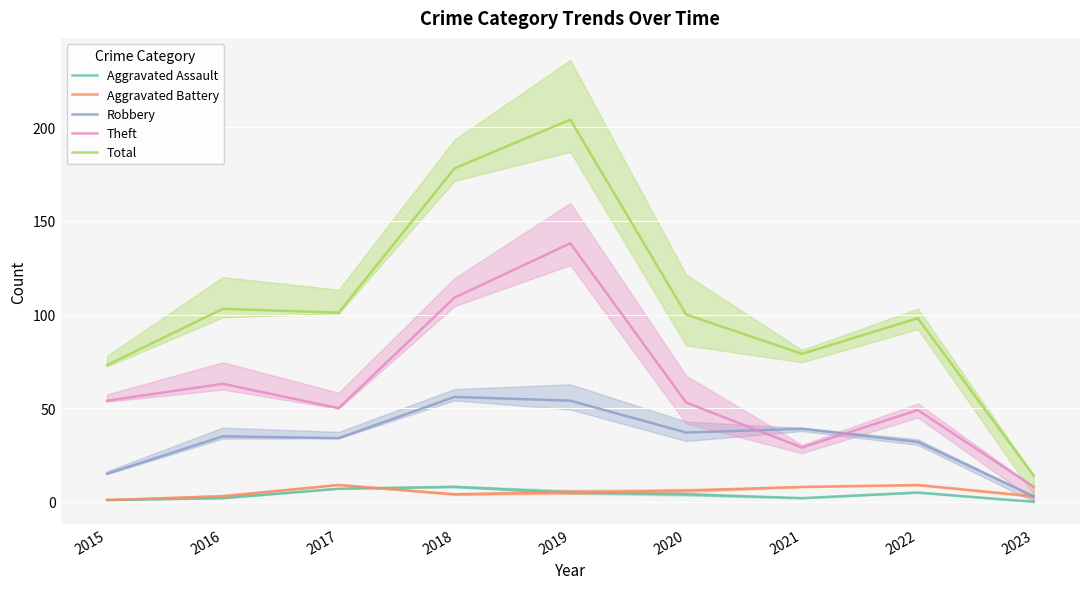

How many series are shown in this chart?

5